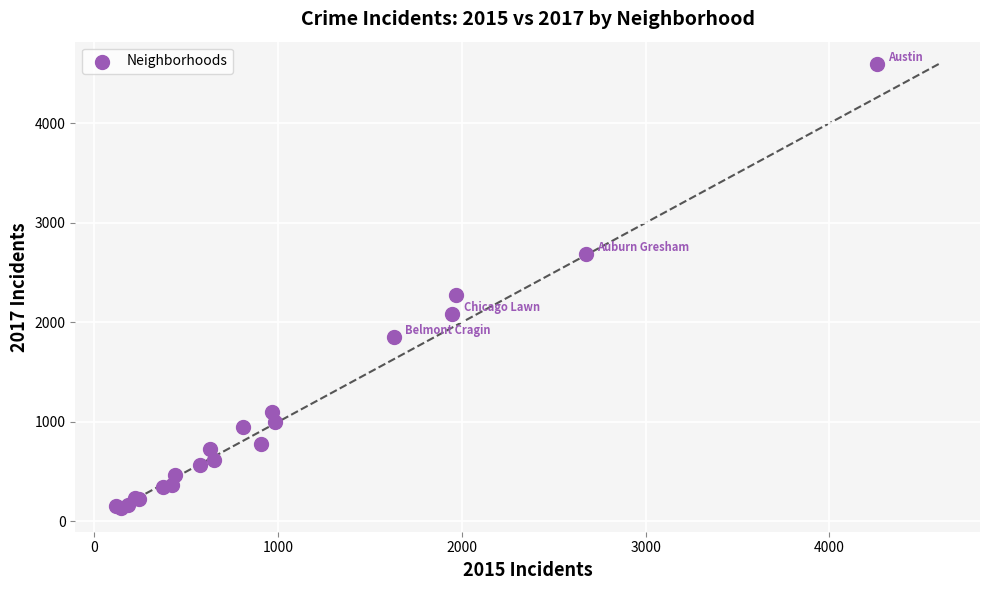

What Y value in the scatter plot is closest to 2364?

2277